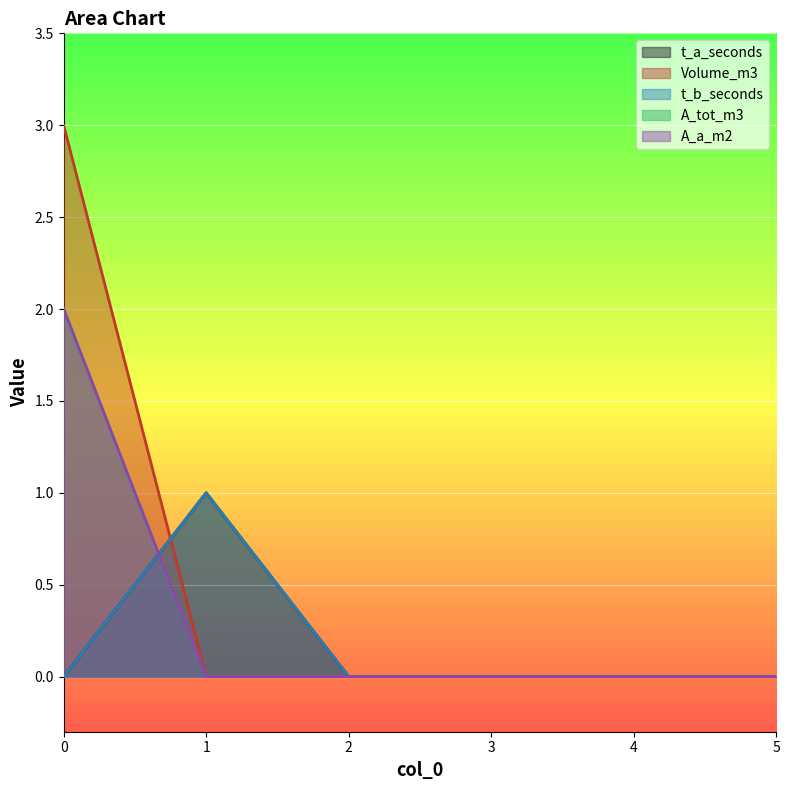

Reading left to right, transcribe all the data shown in this chart.

t_a_seconds: 0=0	1=1	2=0	3=0	4=0	5=0
Volume_m3: 0=3	1=0	2=0	3=0	4=0	5=0
t_b_seconds: 0=0	1=1	2=0	3=0	4=0	5=0
A_tot_m3: 0=2	1=0	2=0	3=0	4=0	5=0
A_a_m2: 0=2	1=0	2=0	3=0	4=0	5=0